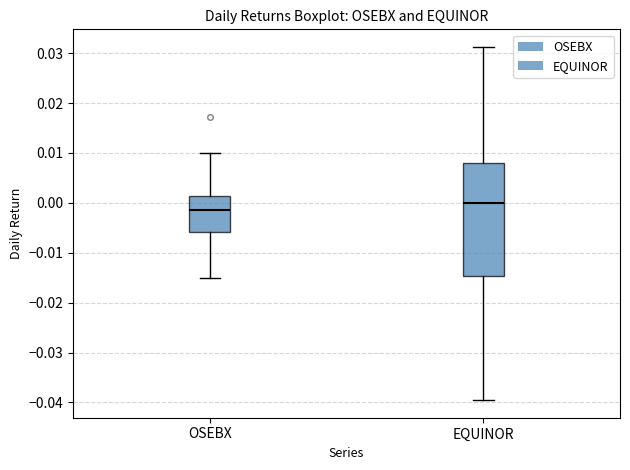

Reading left to right, transcribe this box plot: for each box, give where its median line is, the range the box spans, and where its two whiskers end, as read against the y-axis. The values are not printed on the chart, so give them approximately, as read against the axis.

OSEBX: median -0.001, box -0.006 to 0.001, whiskers -0.015 to 0.010
EQUINOR: median 0.000, box -0.015 to 0.008, whiskers -0.040 to 0.031